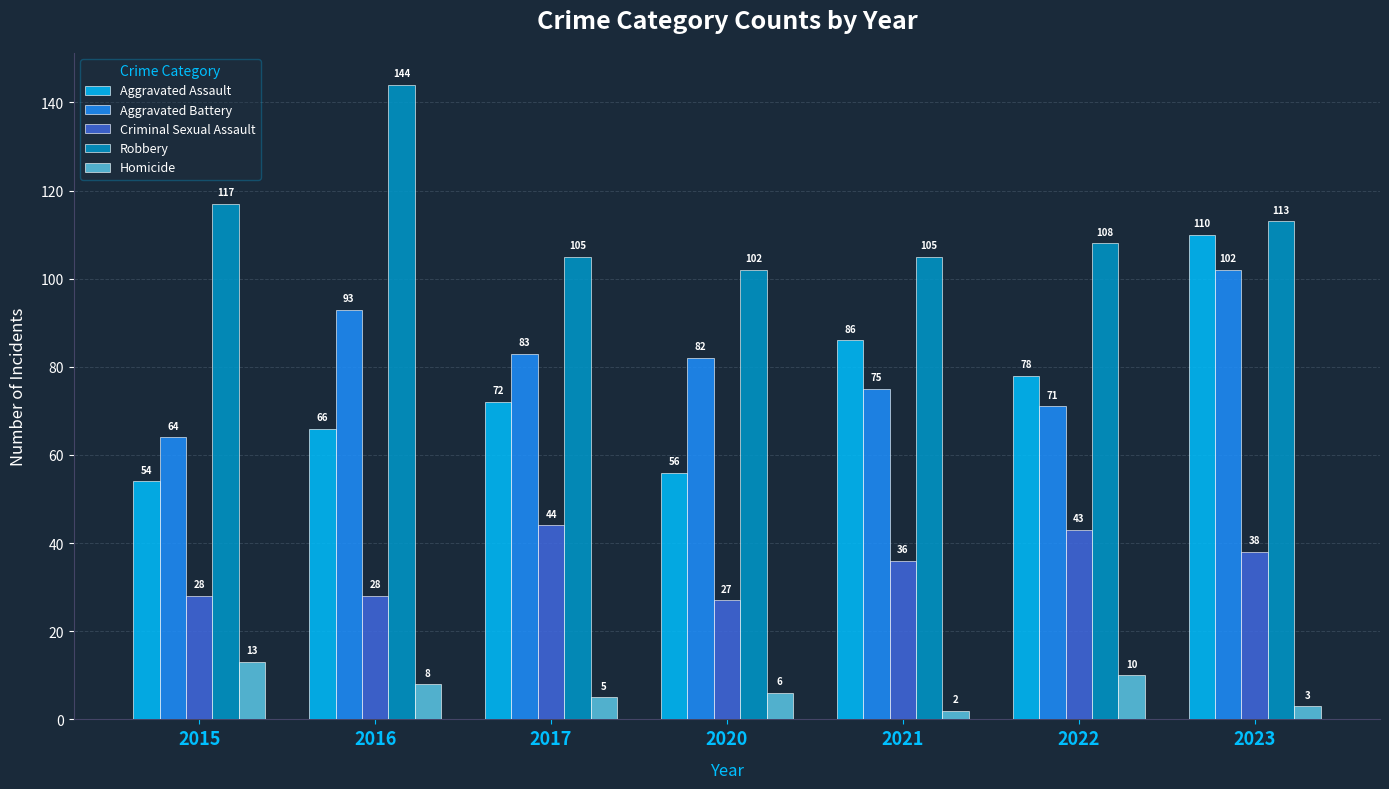

Is the value of Aggravated Assault at 2017 greater than the value of Robbery at 2023?

No